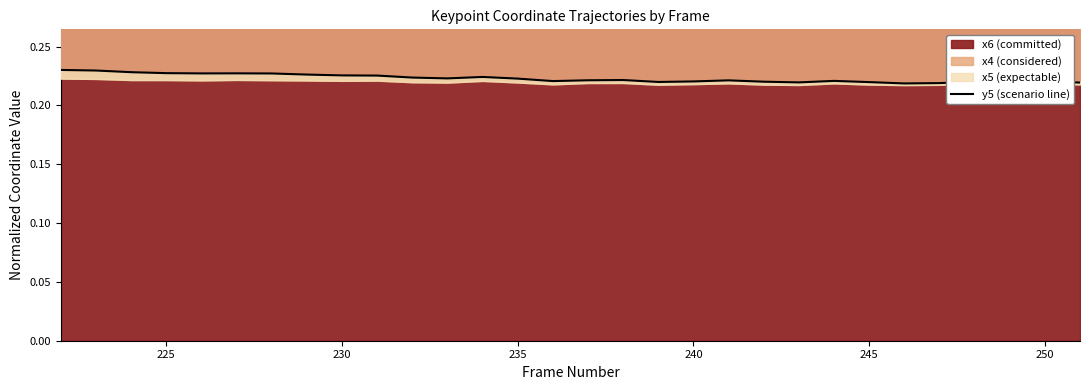

What is the sum of all values?

6.7